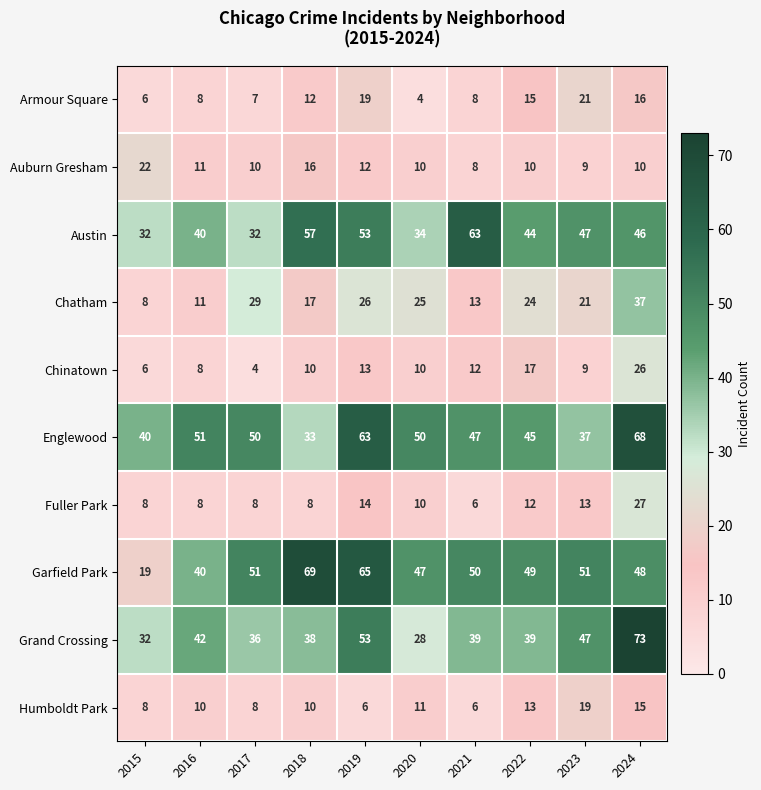

Between 2016 and 2021, which series saw the biggest shift?

Austin